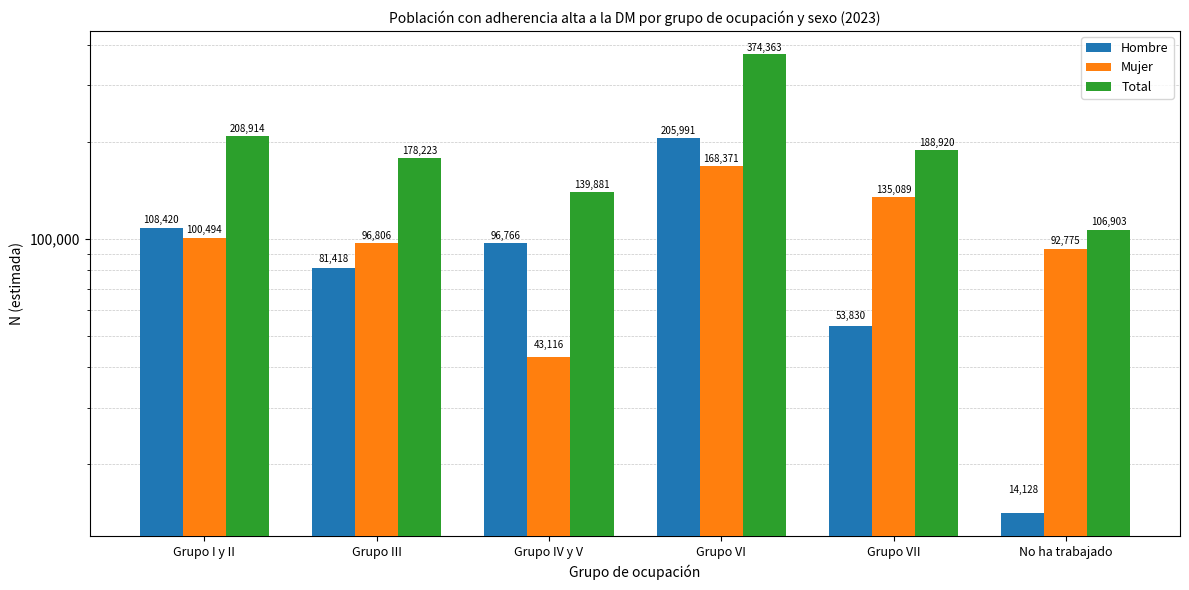

What are all the series names shown in the legend?

Hombre, Mujer, Total